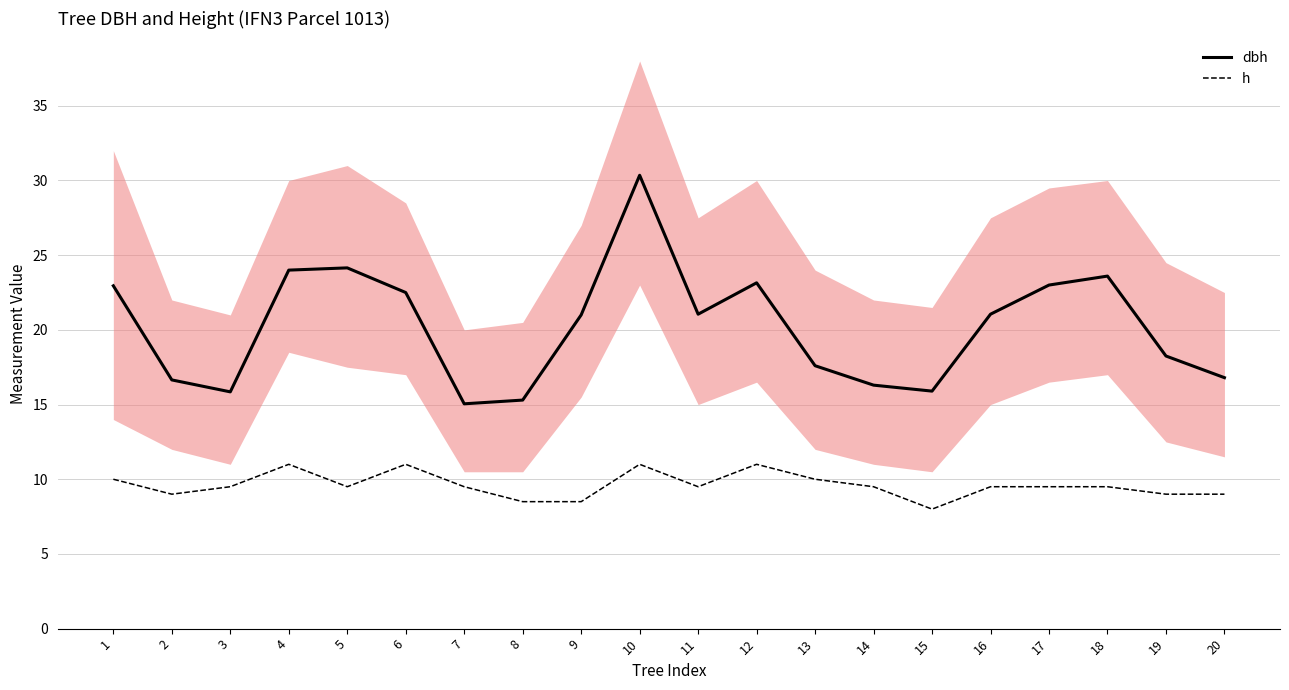

Does the chart have visible grid lines?

Yes